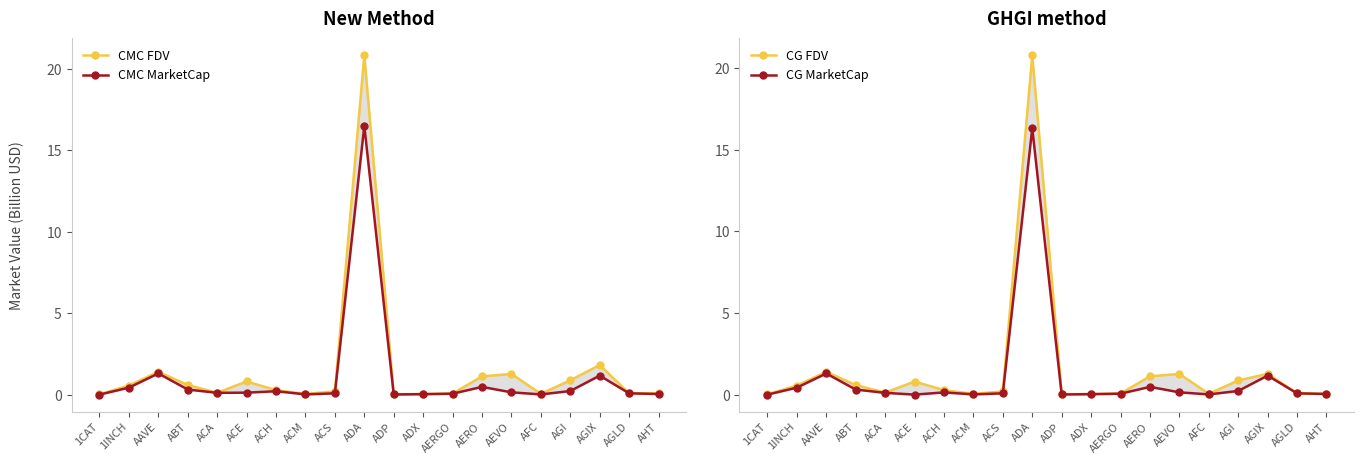

True or false: CG MarketCap and CG FDV intersect in this chart.

False